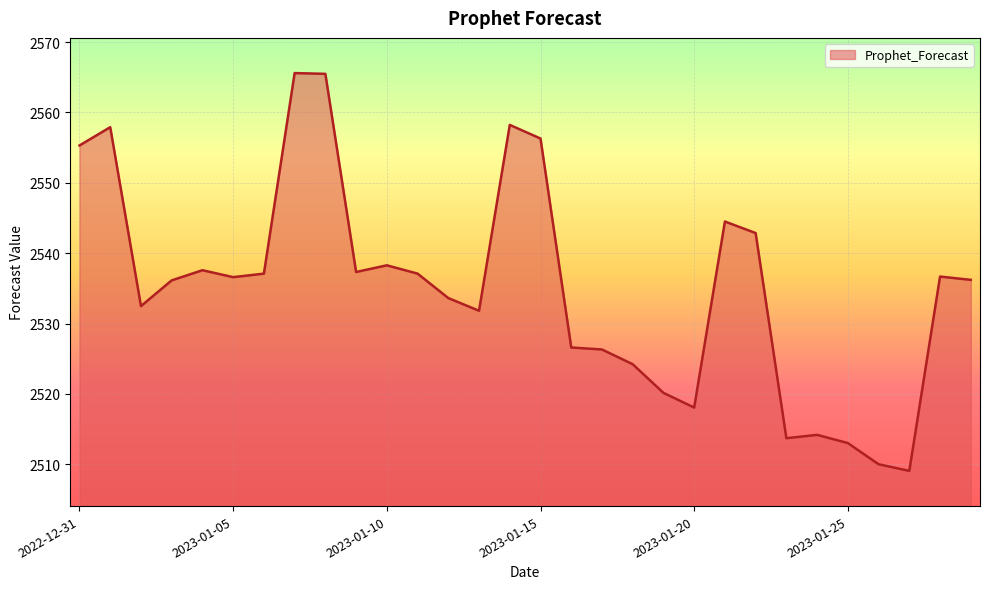

What is the minimum value shown in the chart?

2509.1